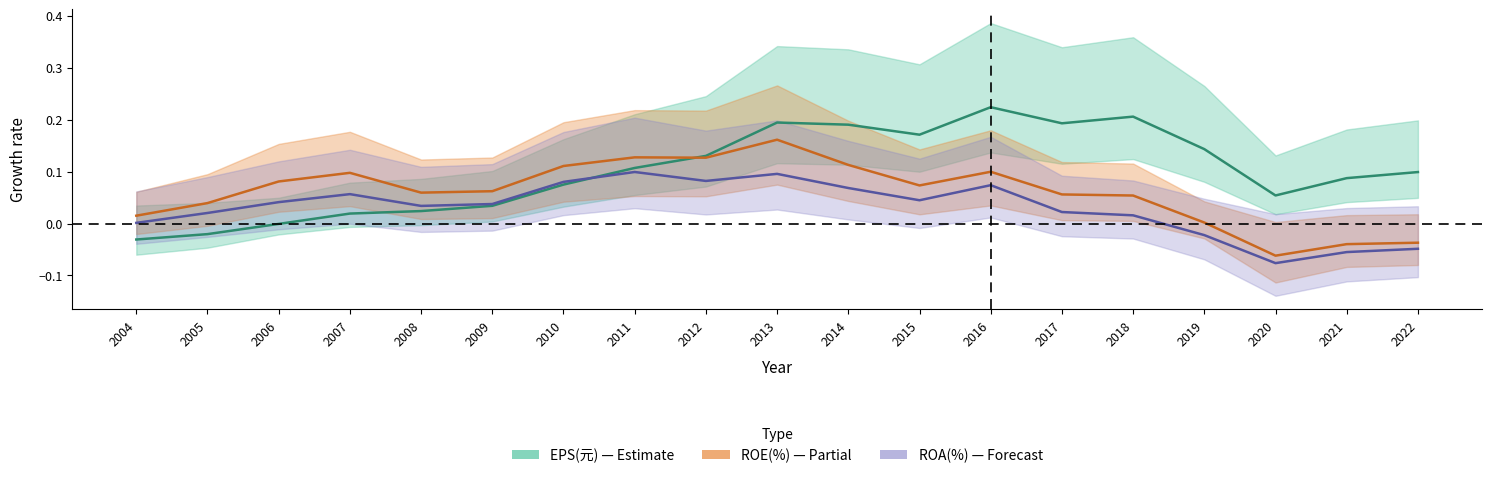

Reading right to left, transcribe all the data shown in this chart.

EPS(元): 0.1	0.1	0.1	0.1	0.2	0.2	0.2	0.2	0.2	0.2	0.1	0.1	0.1	0.0	0.0	0.0	-0.0	-0.0	-0.0
ROE(%): -0.0	-0.0	-0.1	0.0	0.1	0.1	0.1	0.1	0.1	0.2	0.1	0.1	0.1	0.1	0.1	0.1	0.1	0.0	0.0
ROA(%): -0.0	-0.1	-0.1	-0.0	0.0	0.0	0.1	0.0	0.1	0.1	0.1	0.1	0.1	0.0	0.0	0.1	0.0	0.0	0.0